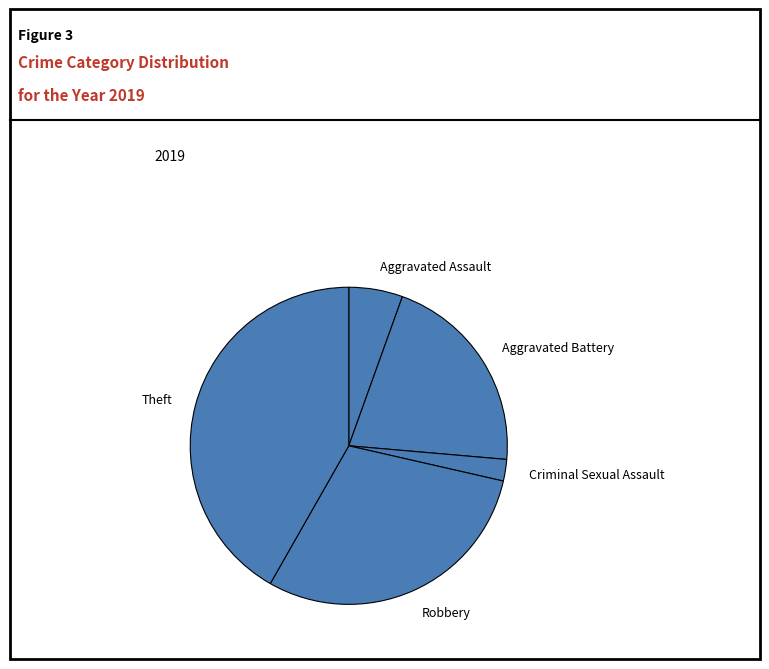

How many segments does this pie chart have?

5